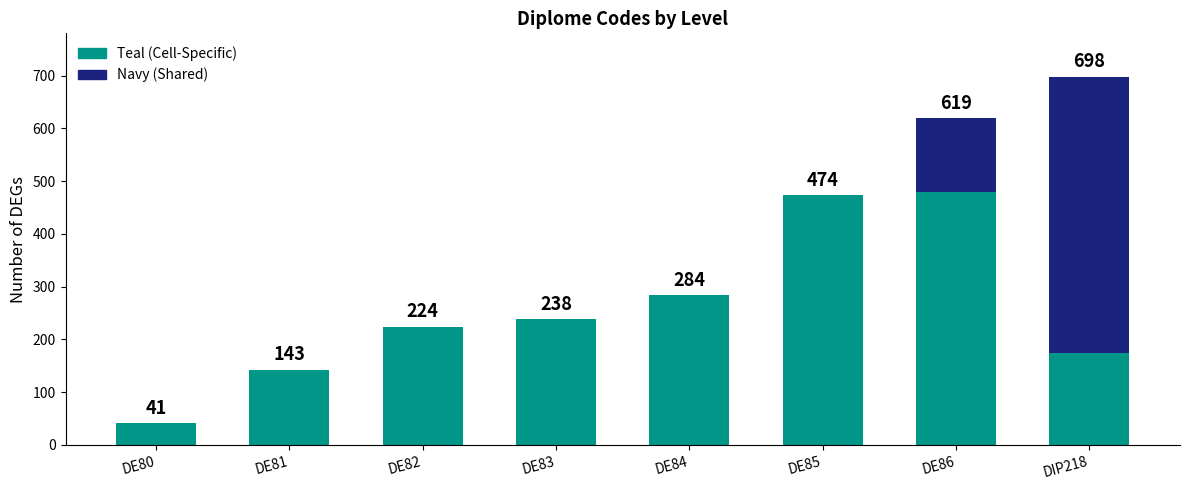

Does the chart contain stacked bars?

Yes